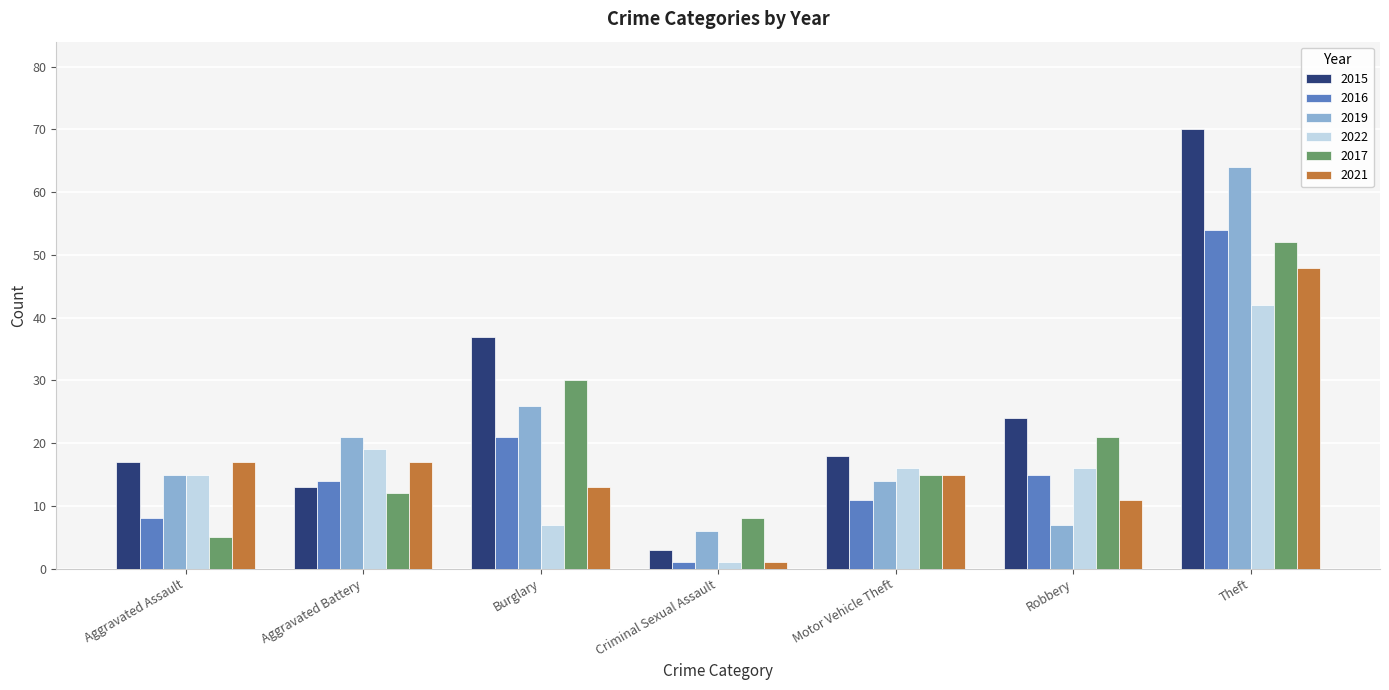

How many bars are there in each group?

6